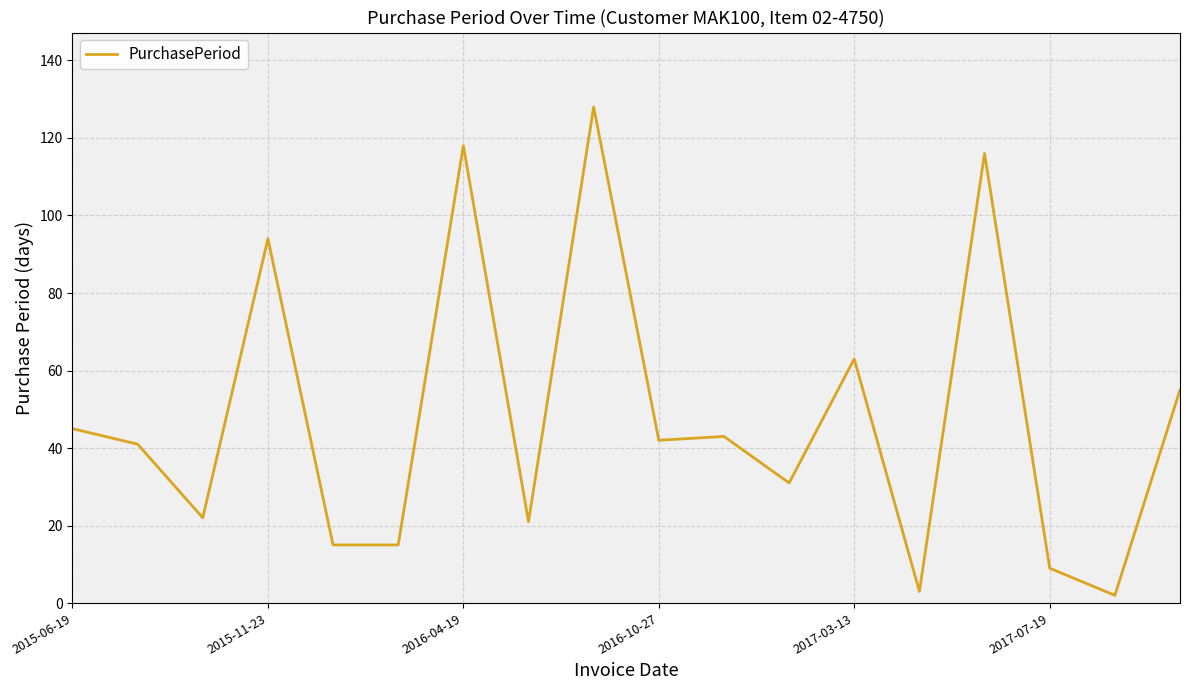

What is the difference between the maximum and minimum values?

126